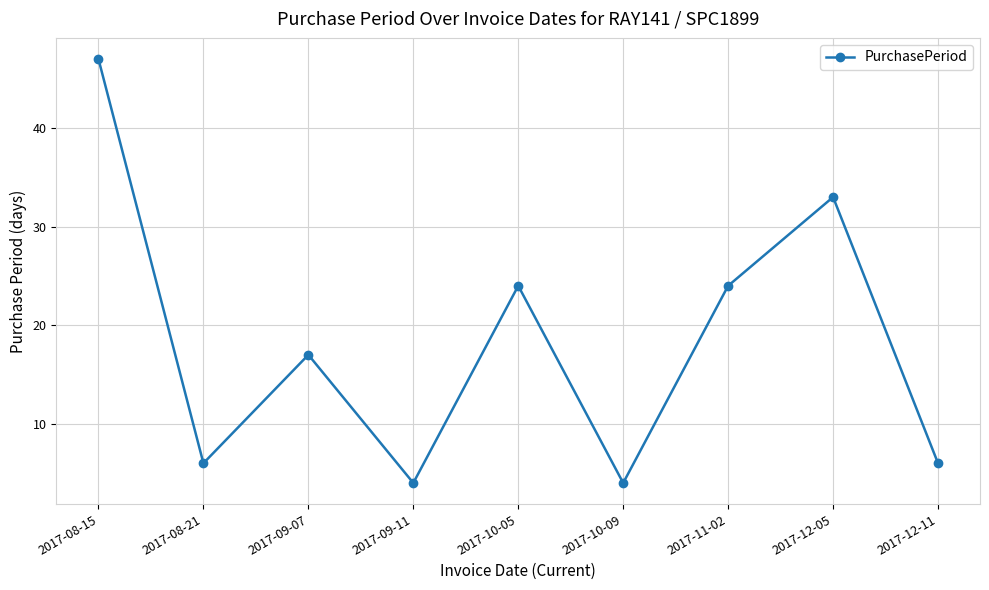

Does the chart have visible grid lines?

Yes